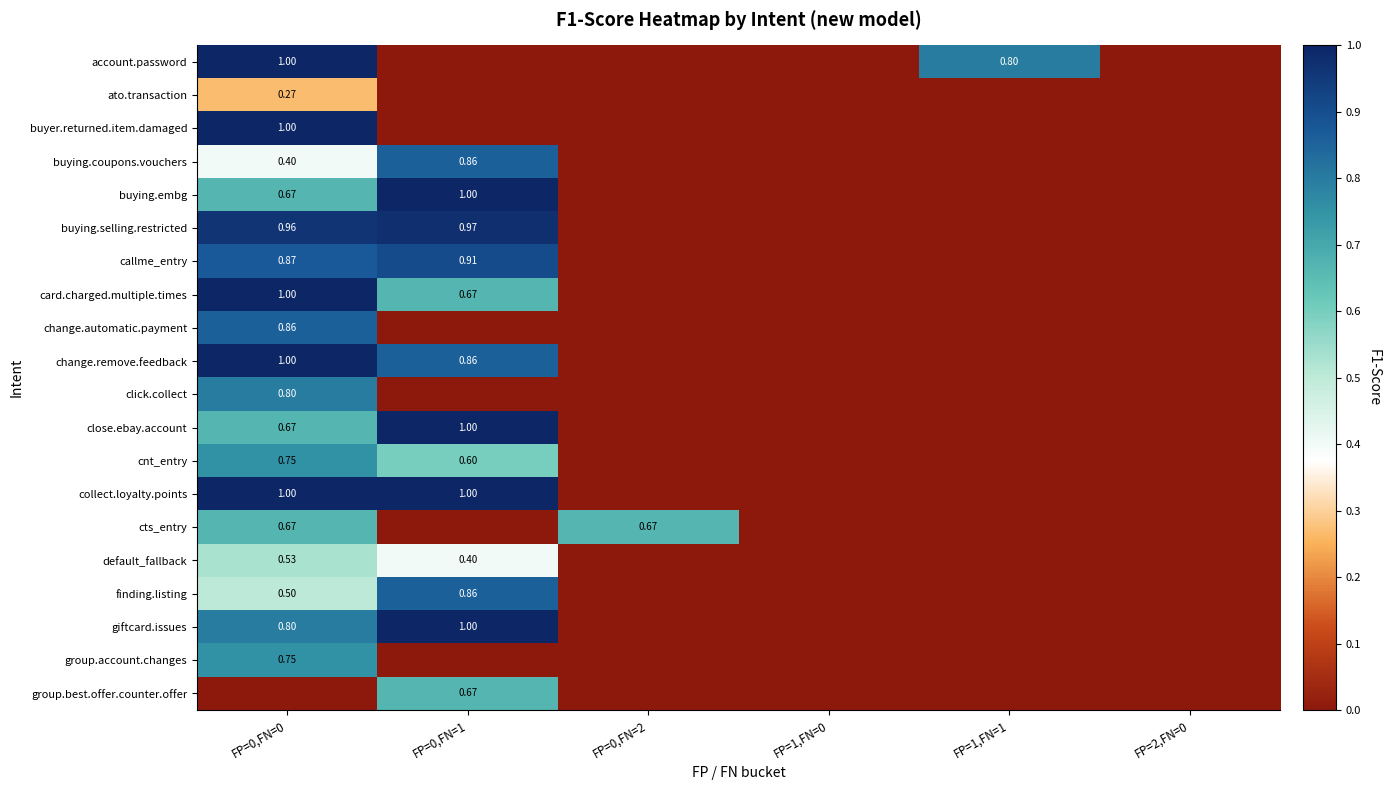

How many categories are shown in the chart?

6